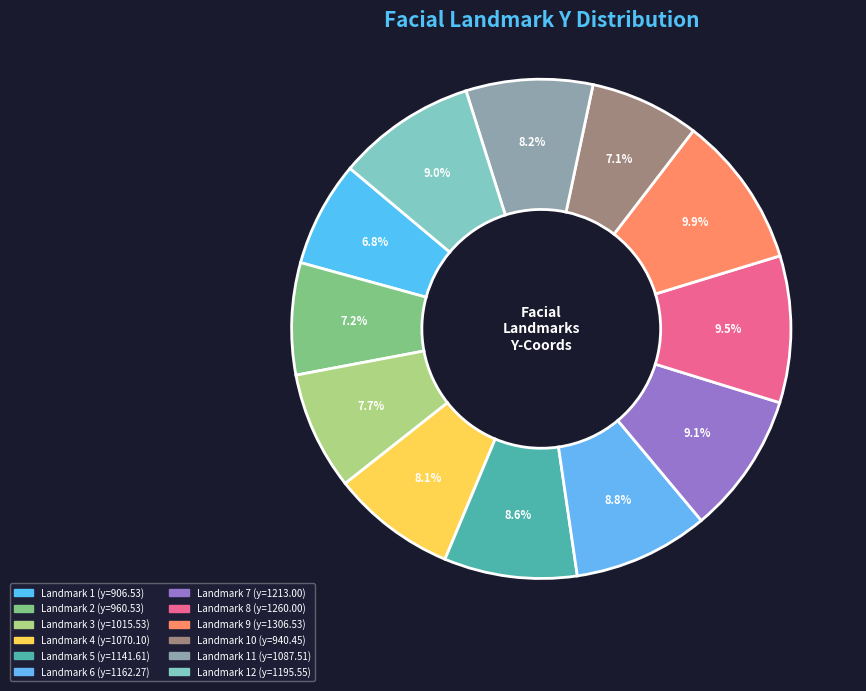

To the nearest percent, what is the average slice percentage?

8%